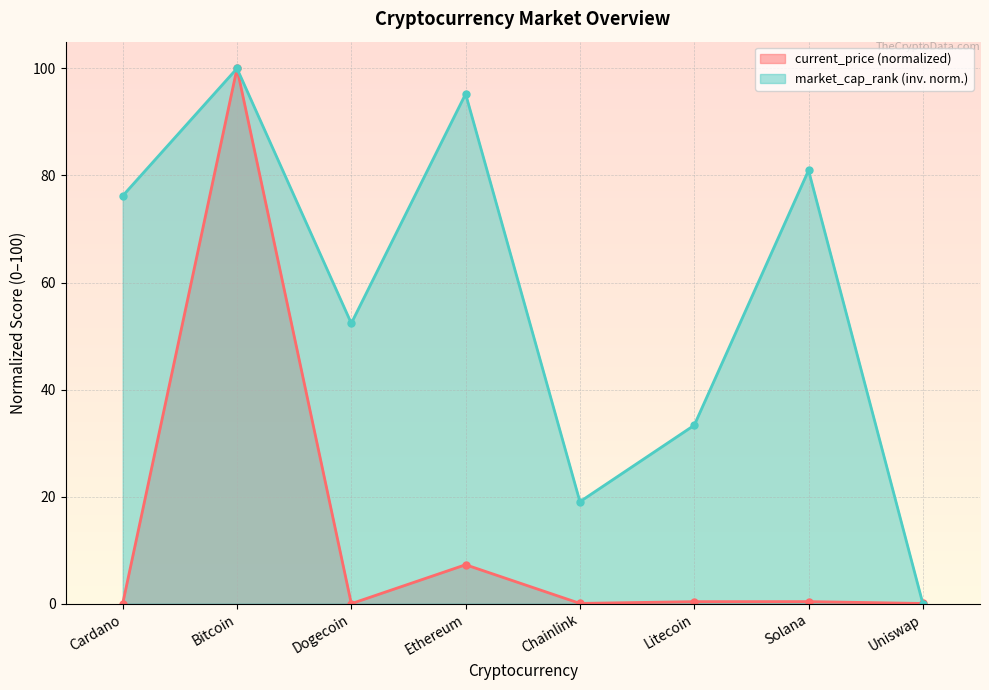

How many values in market_cap_rank are above zero?

7